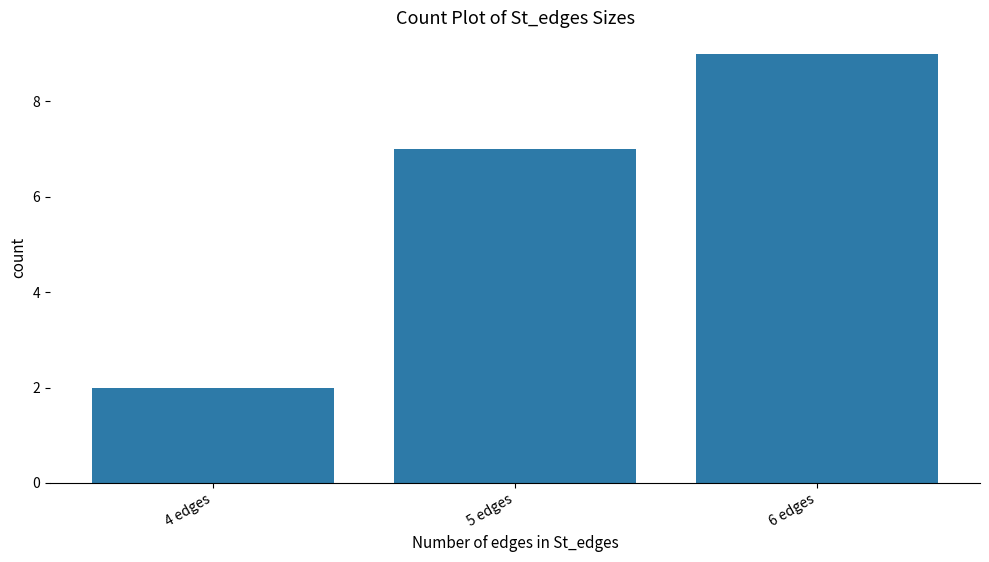

What is the smallest value displayed?

2